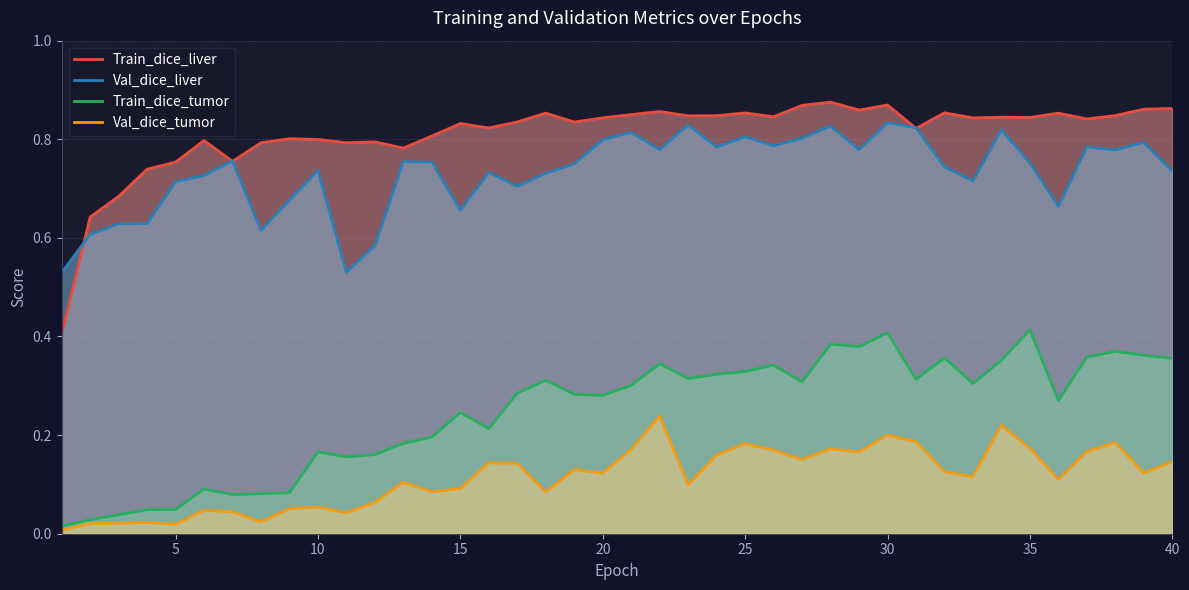

How many categories are shown in the chart?

40